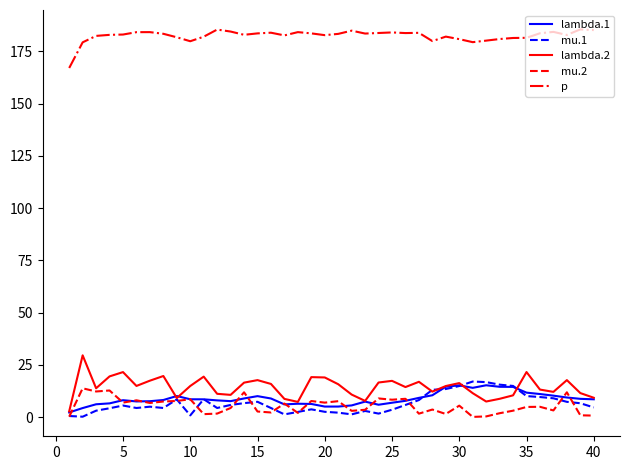

What is the greatest value displayed?

185.5